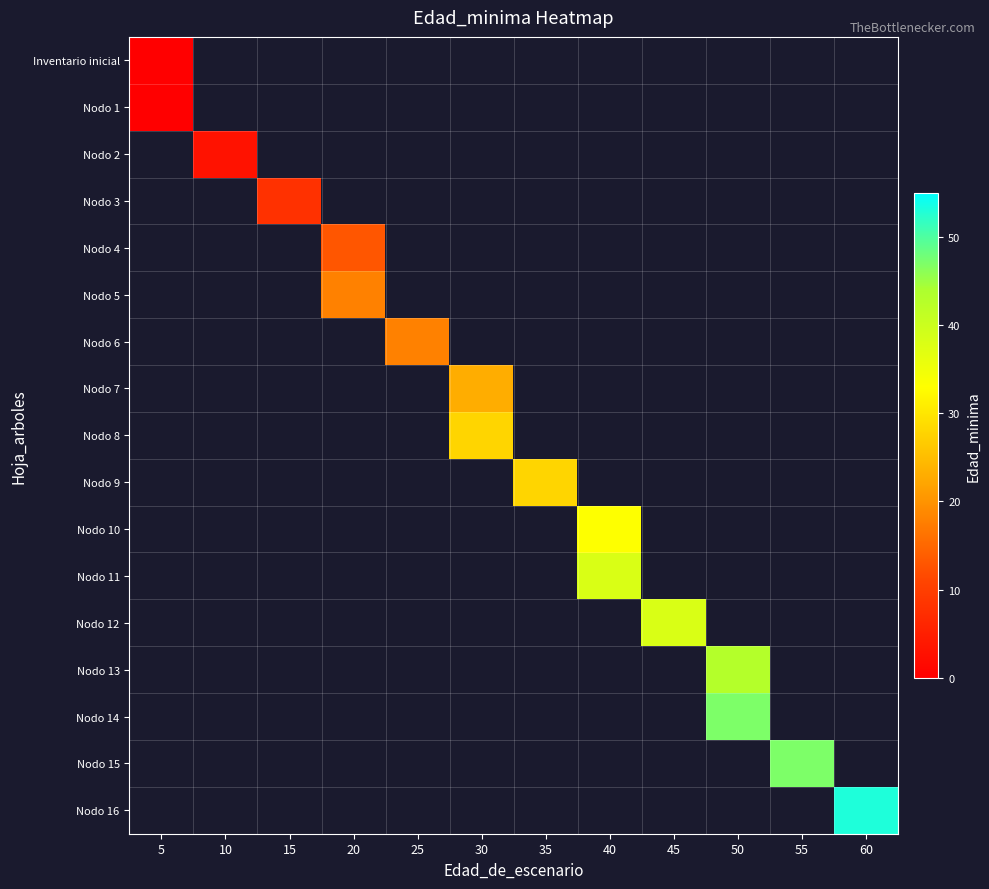

Which category has the lowest value across all series?

5